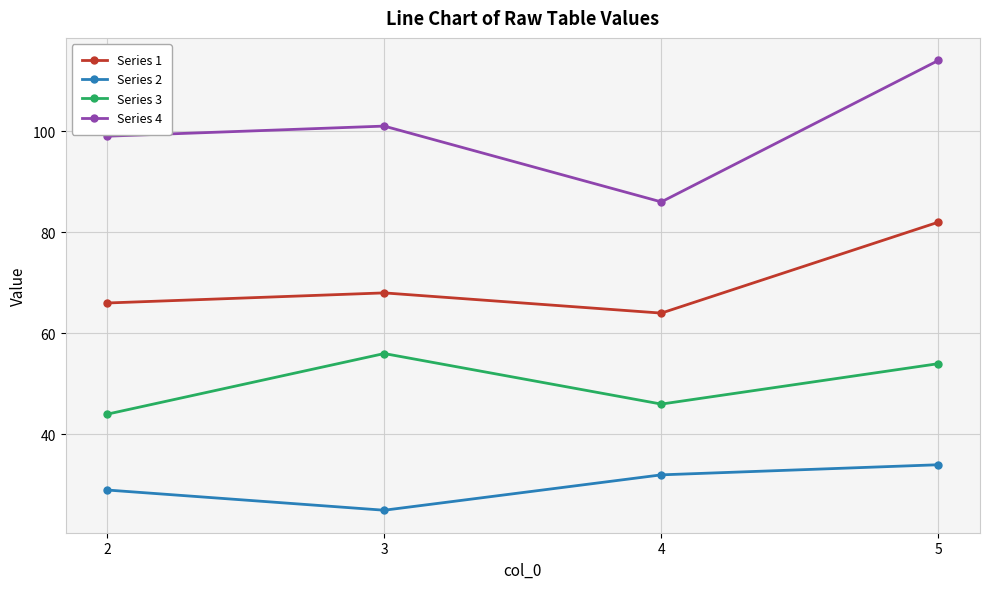

List the series in order of their peak value, lowest first.

Series 2, Series 3, Series 1, Series 4